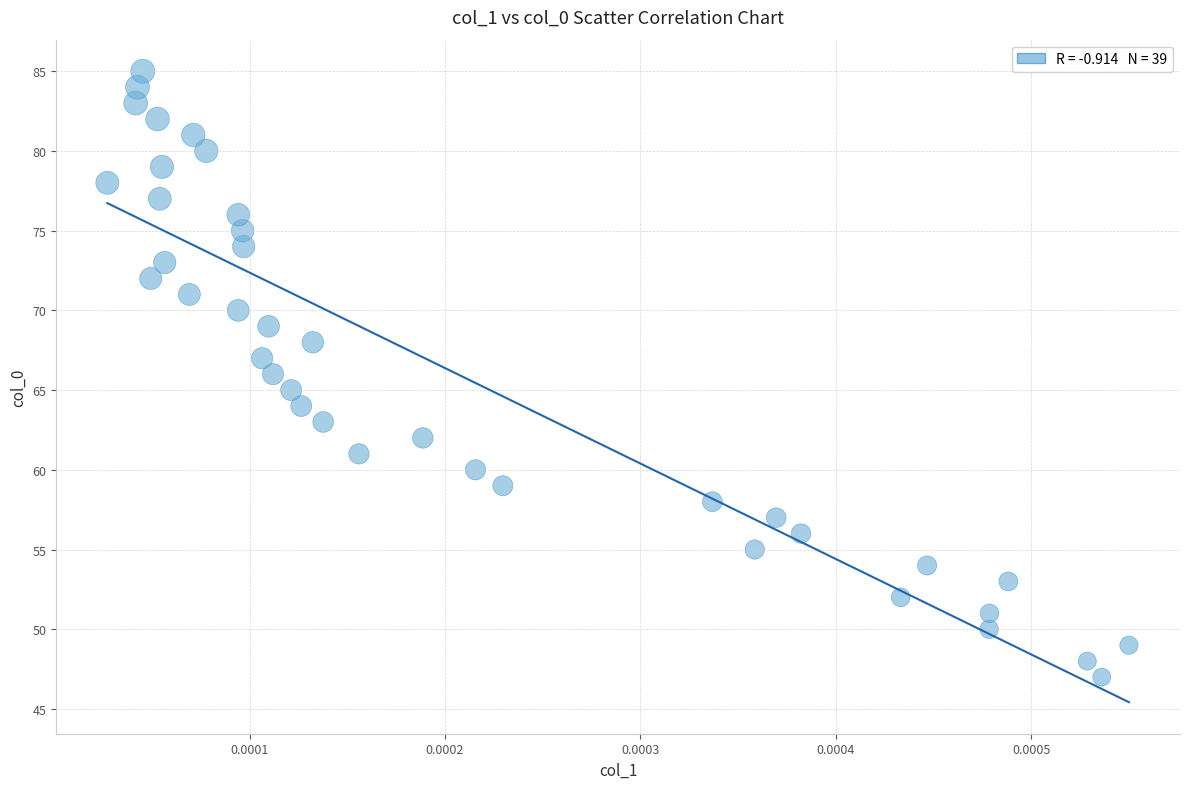

What is the range of Y values (max minus min)?

38